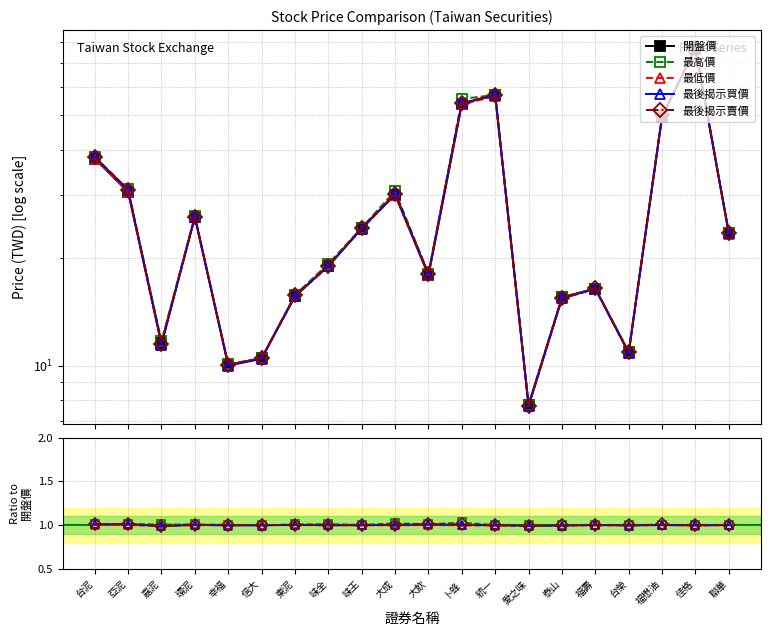

What is the average value of the 最後揭示買價 series?

1.0